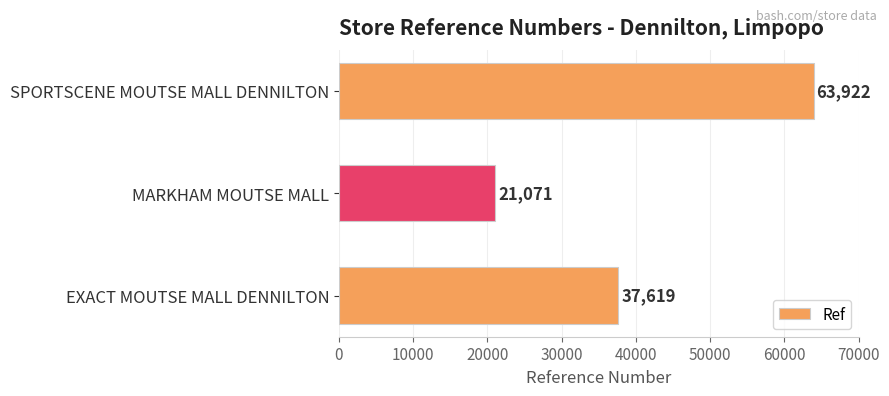

Read the value at SPORTSCENE MOUTSE MALL DENNILTON.

63922